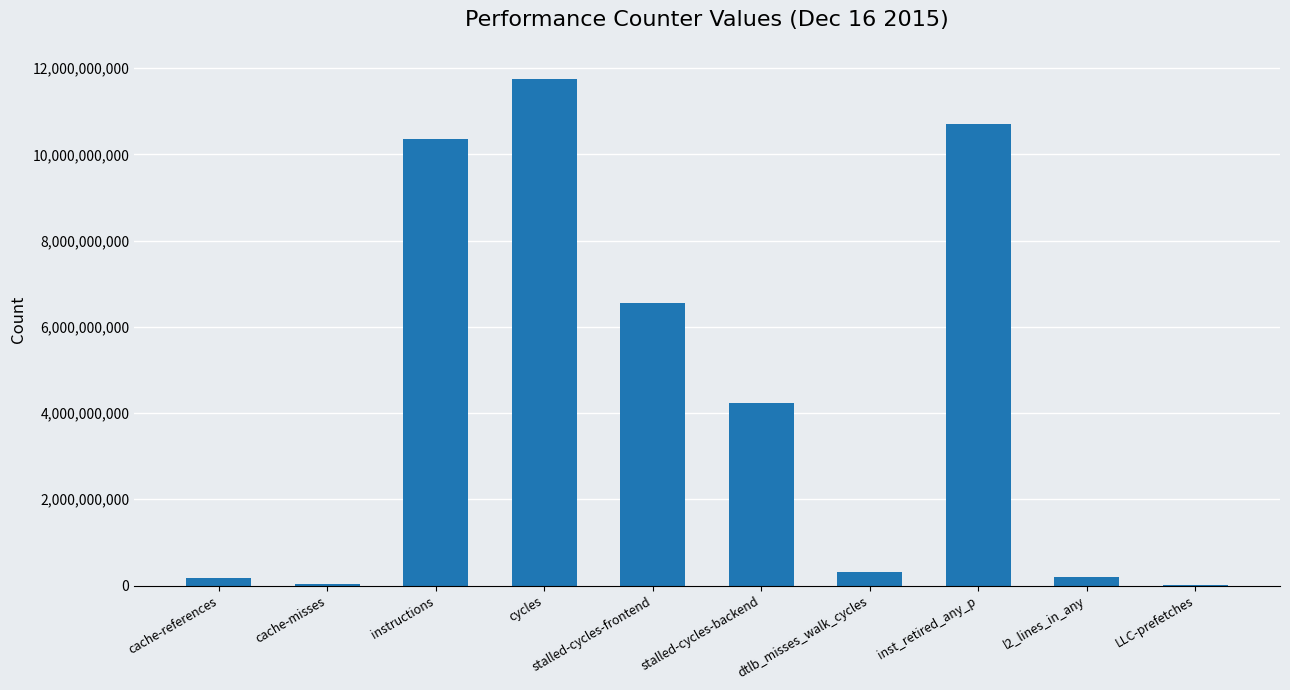

Which category has the highest value across all series?

cycles